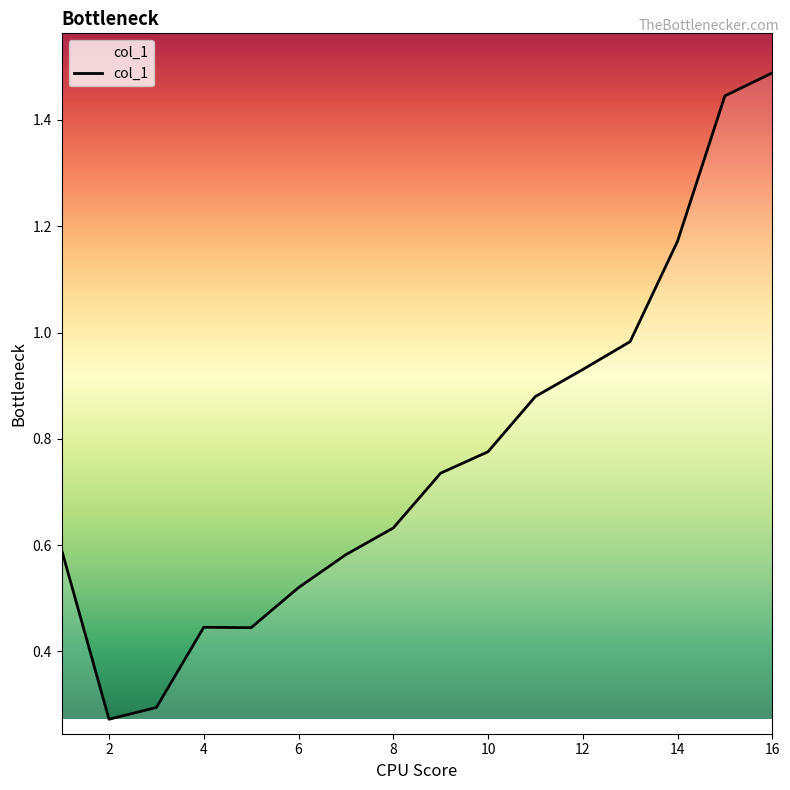

What is the maximum value shown in the chart?

1.5